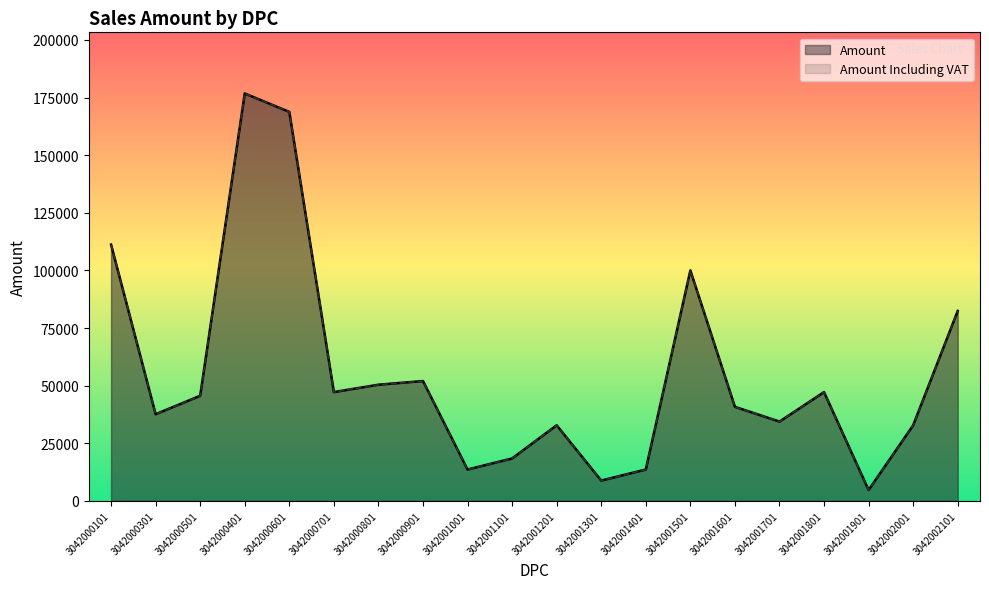

Which series has the largest total across all categories?

Amount